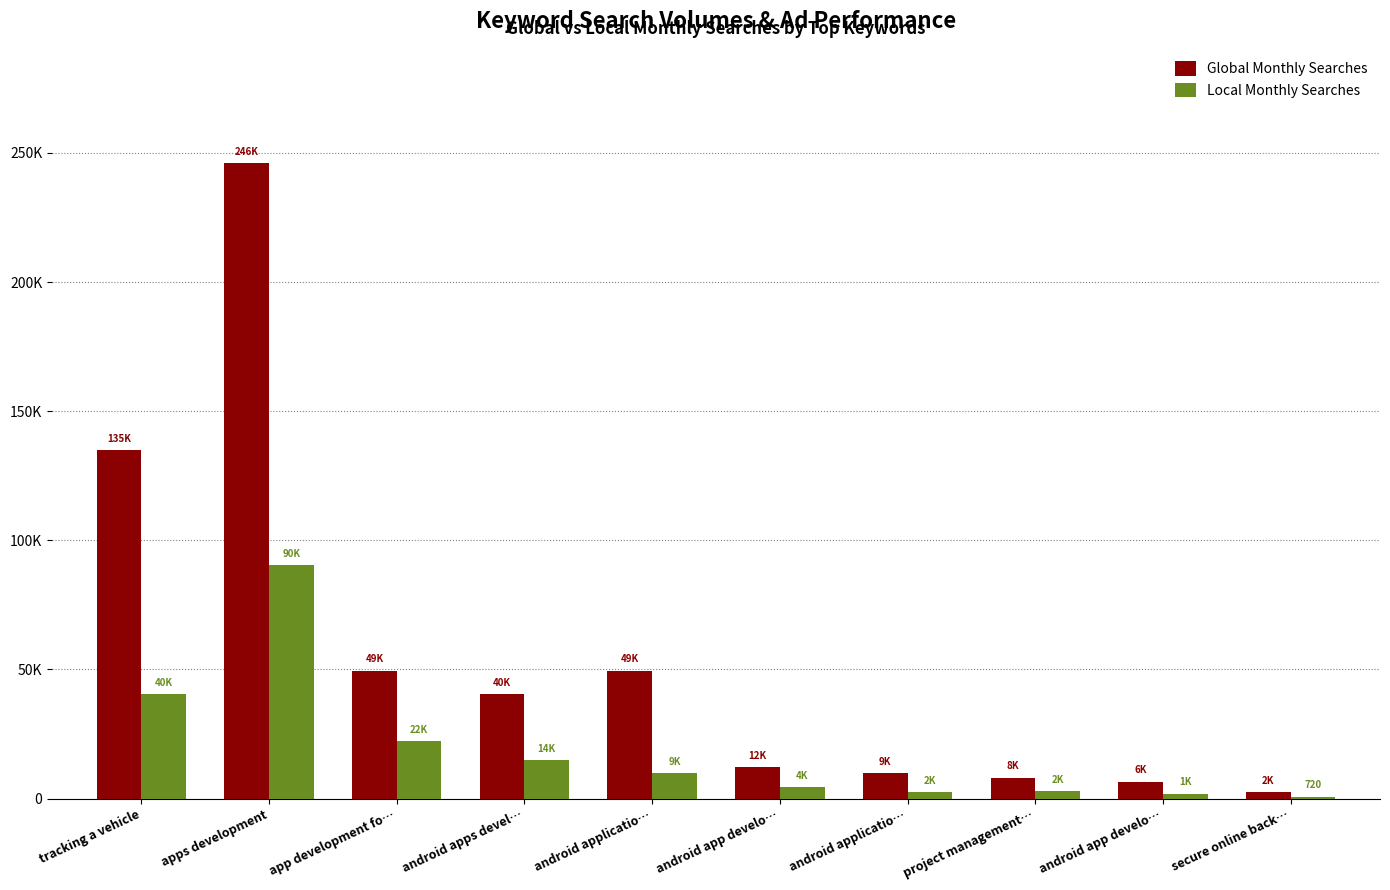

Does the chart contain stacked bars?

No